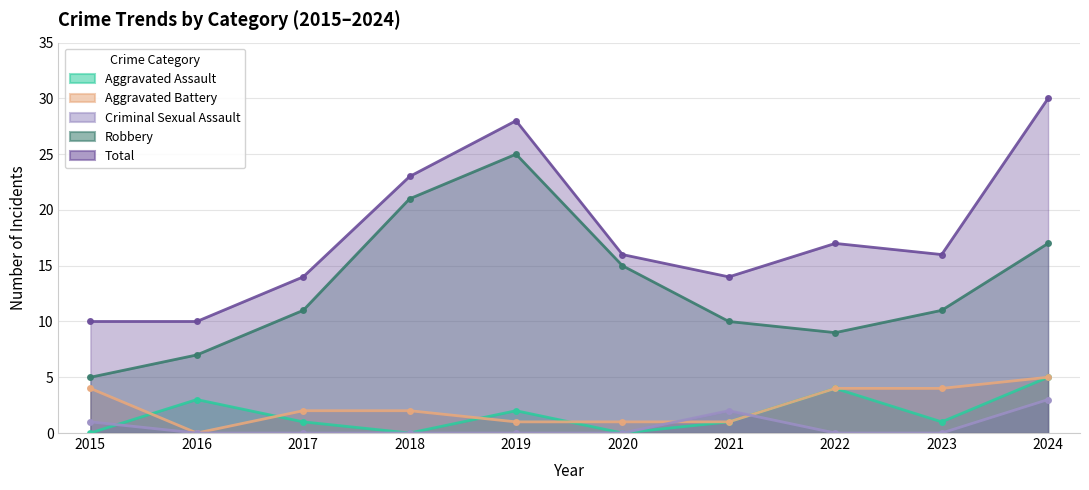

Is it true that Total equals 17 at 2022?

True